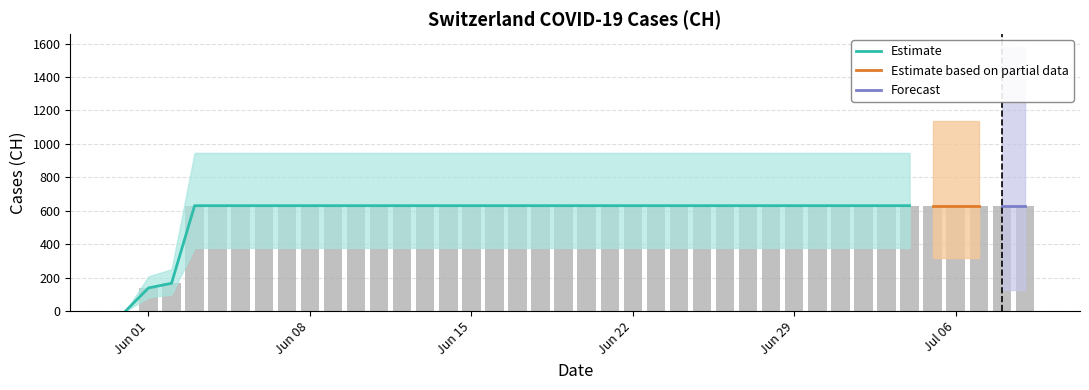

What is the value of the 12th bar from the left?

631